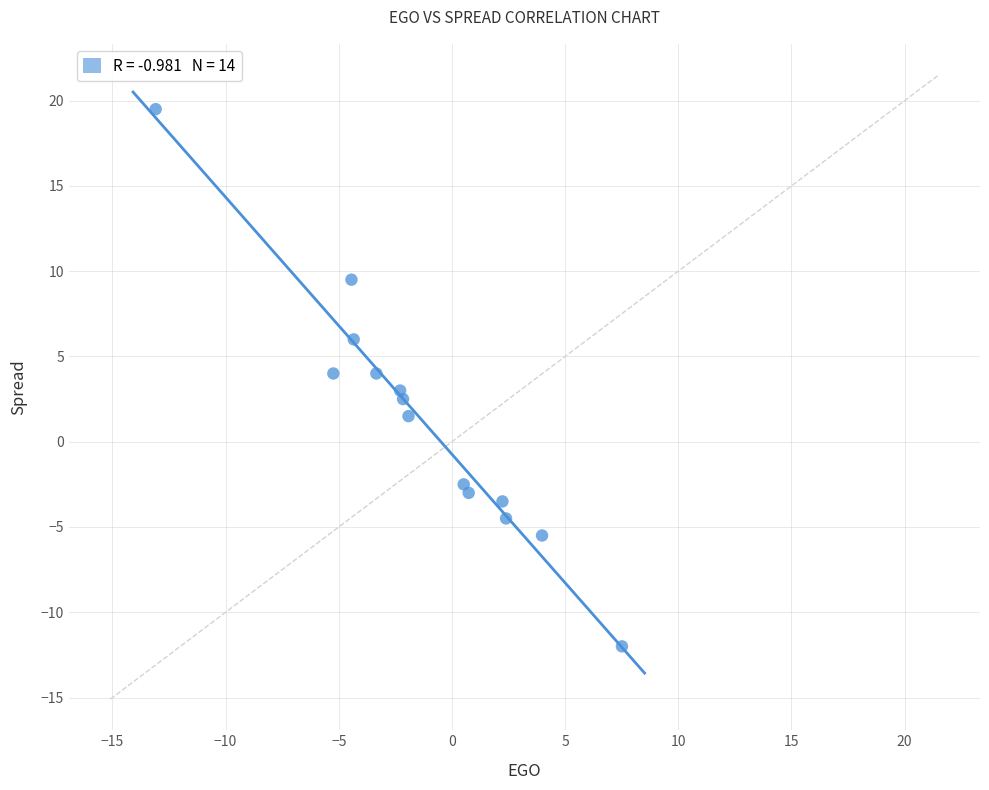

What is the range of Y values (max minus min)?

31.5